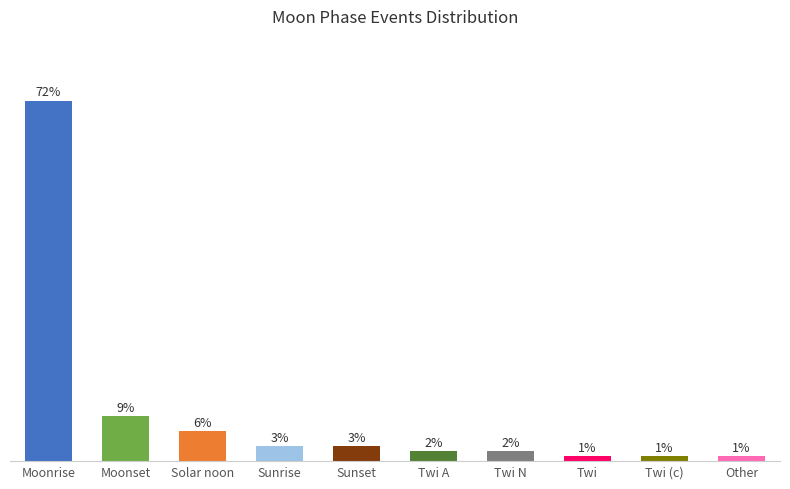

At which label is the value closest to 36?

Moonset